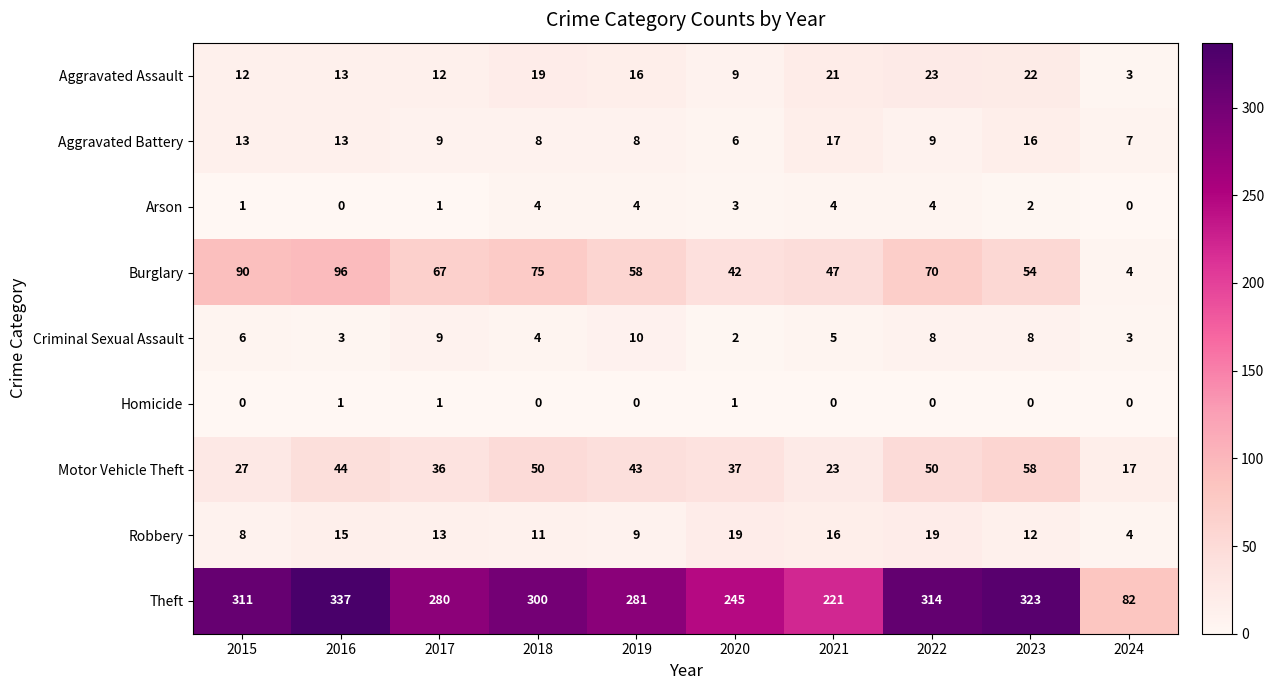

Rank the series by their maximum value, from lowest to highest.

Homicide, Arson, Criminal Sexual Assault, Aggravated Battery, Robbery, Aggravated Assault, Motor Vehicle Theft, Burglary, Theft